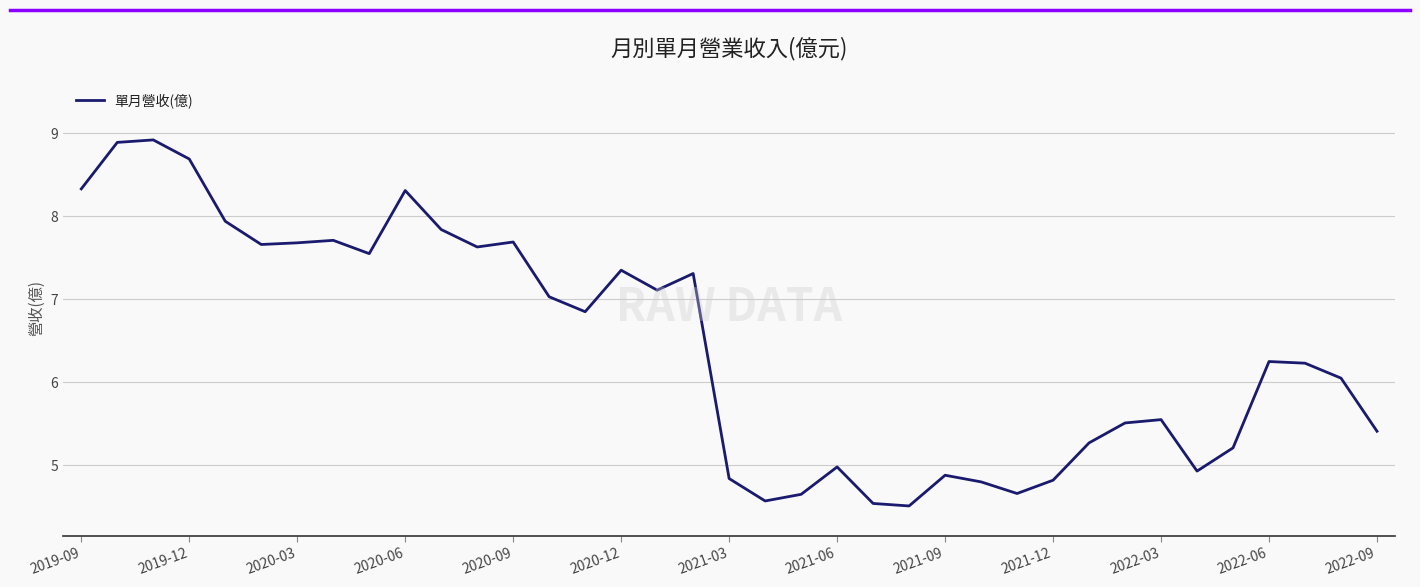

What is the greatest value displayed?

8.9